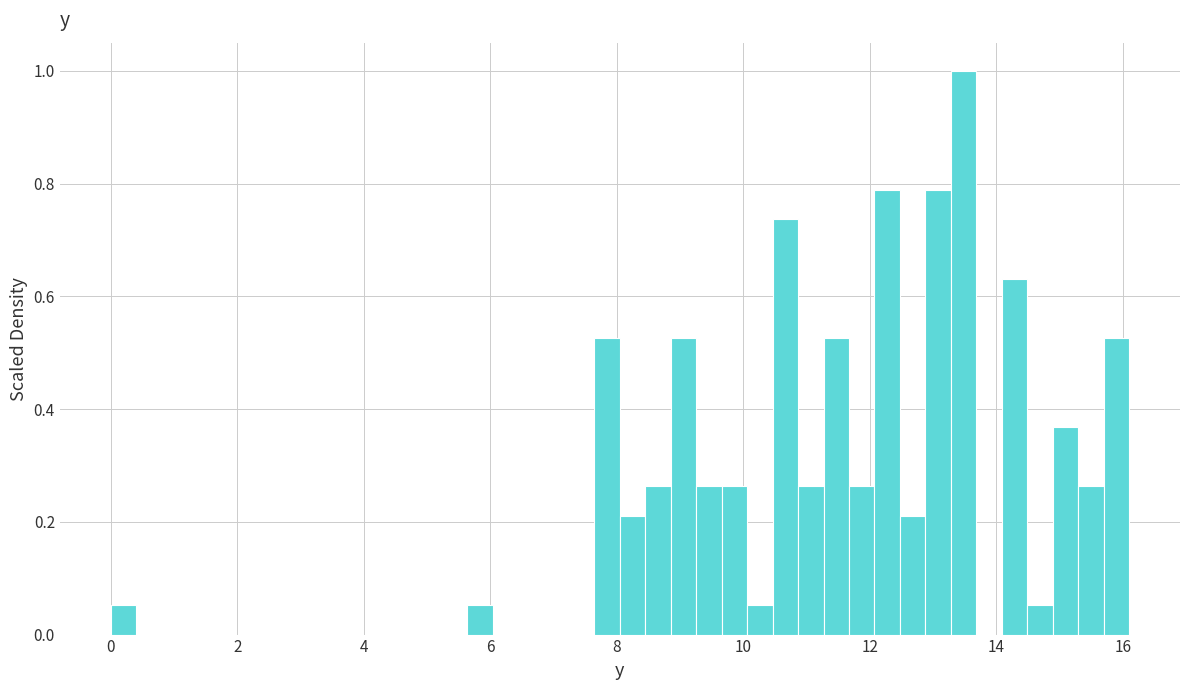

Read against the x-axis, roughly where is the centre of the tallest bar?

13.4